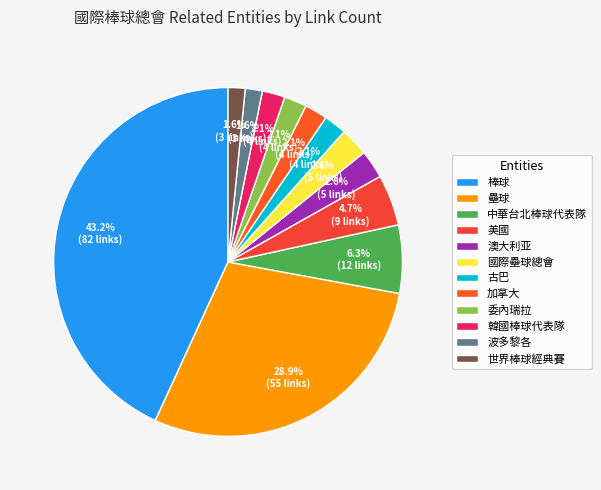

How many slices are in this pie chart?

12